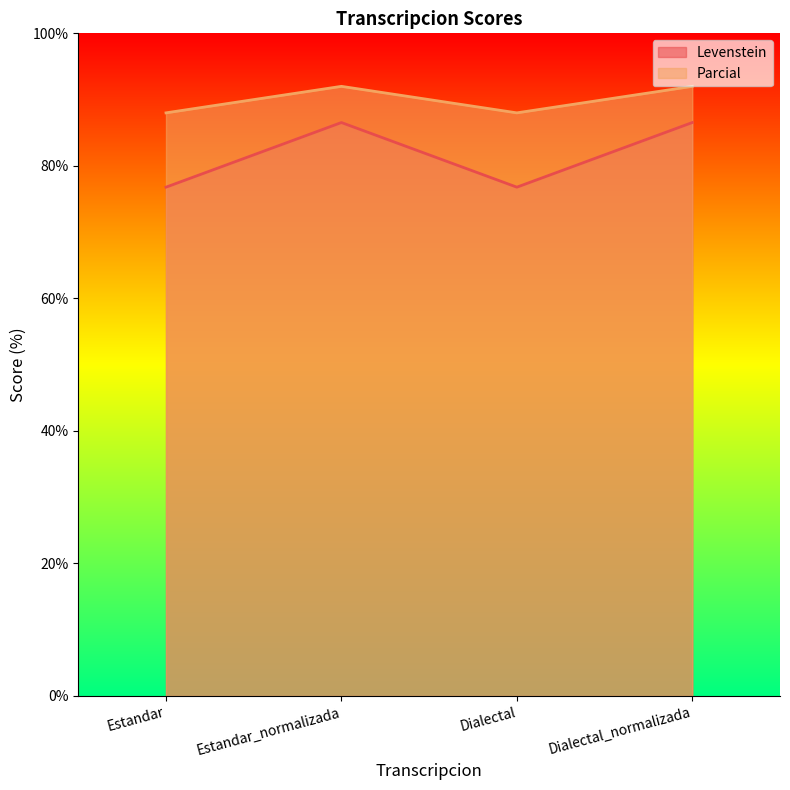

At how many categories does at least one series exceed 90?

2